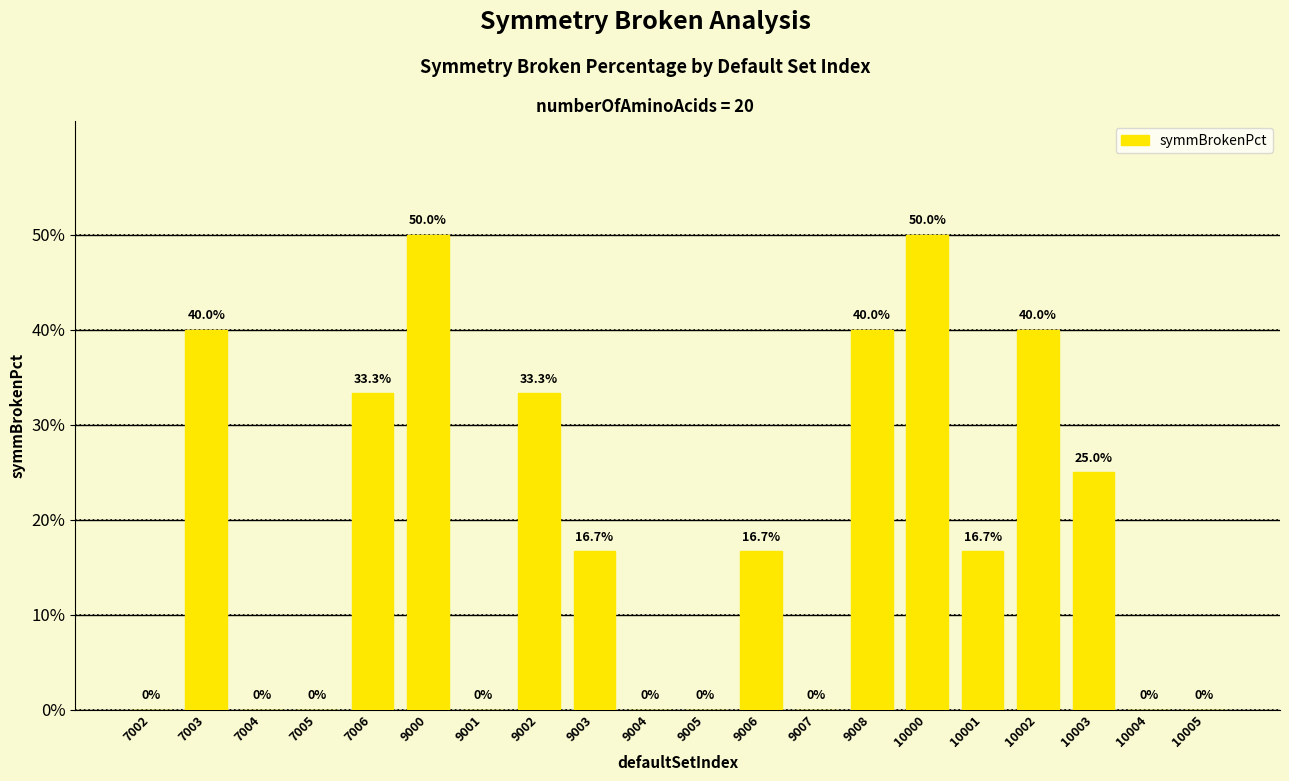

Are the bars horizontal?

No